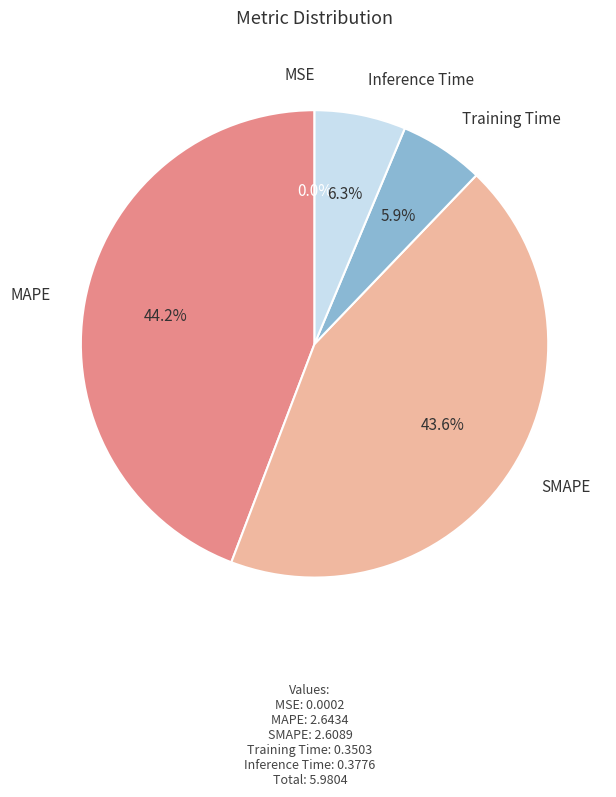

Which category has the smallest portion of the pie?

MSE